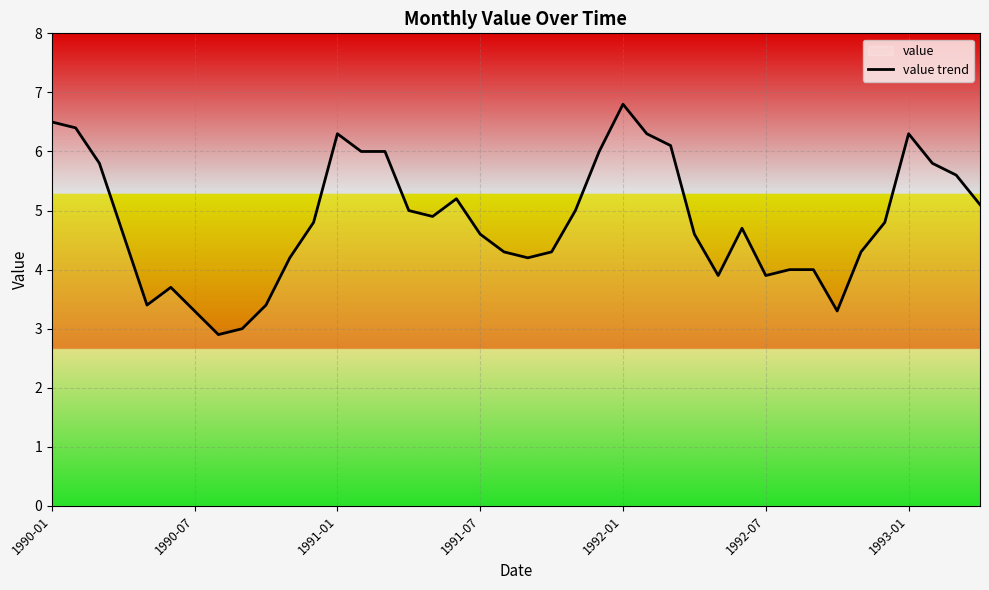

The value at 35 is 4.8. True or false?

True